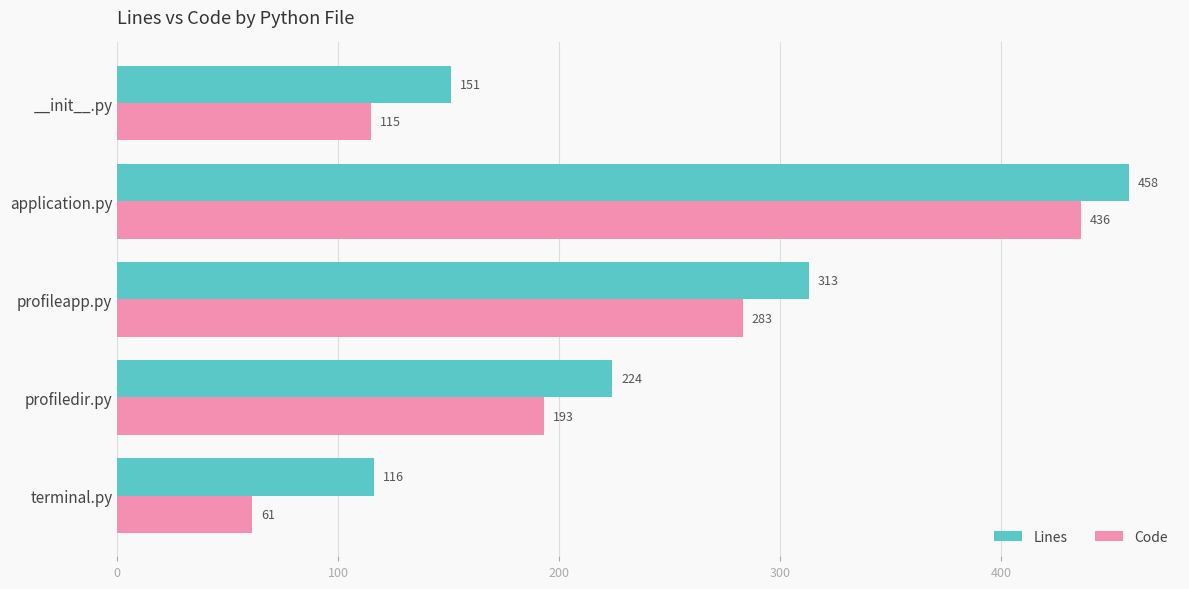

List the series in order of their peak value, highest first.

Lines, Code